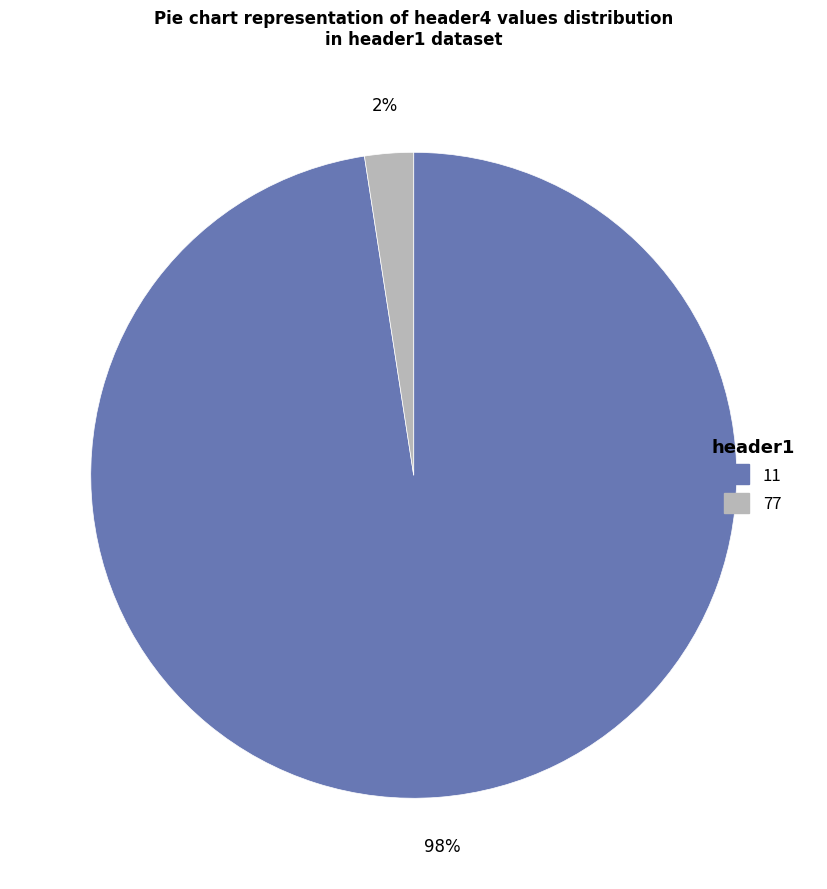

Which slice is the largest?

11